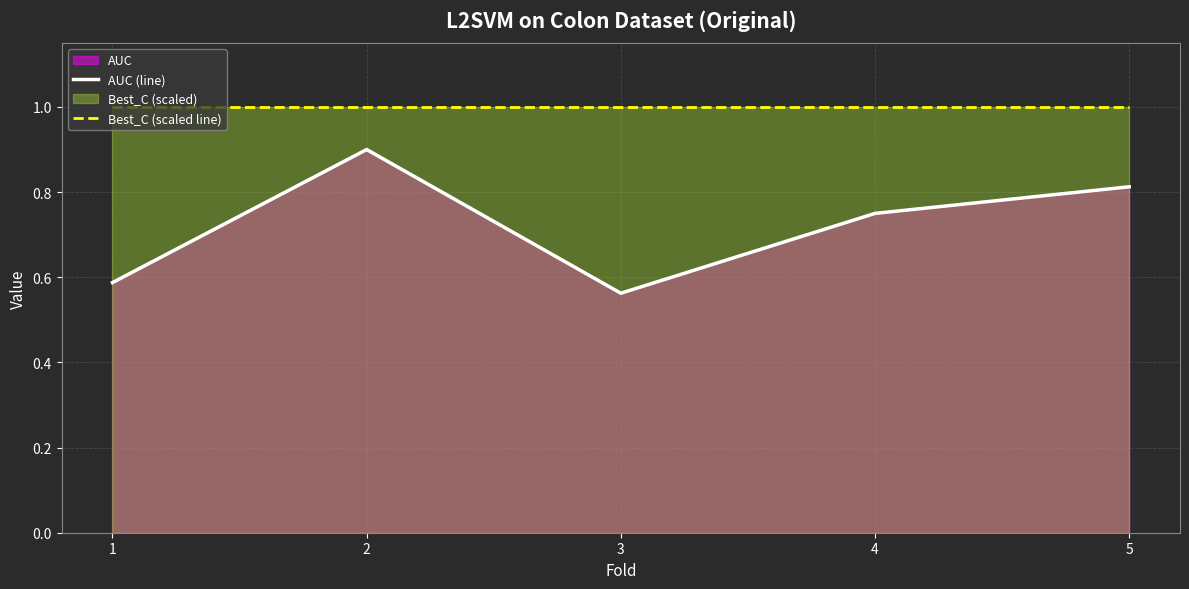

Between 1 and 2, which is larger?

2